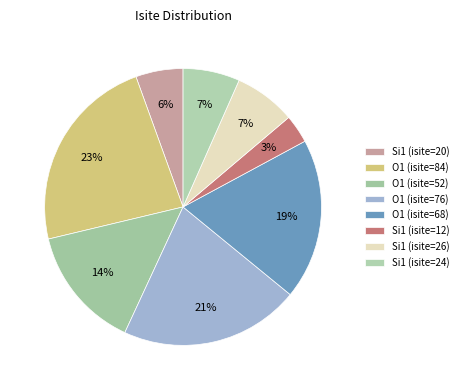

What percentage is the O1 (isite=76) slice, to the nearest percent?

21%